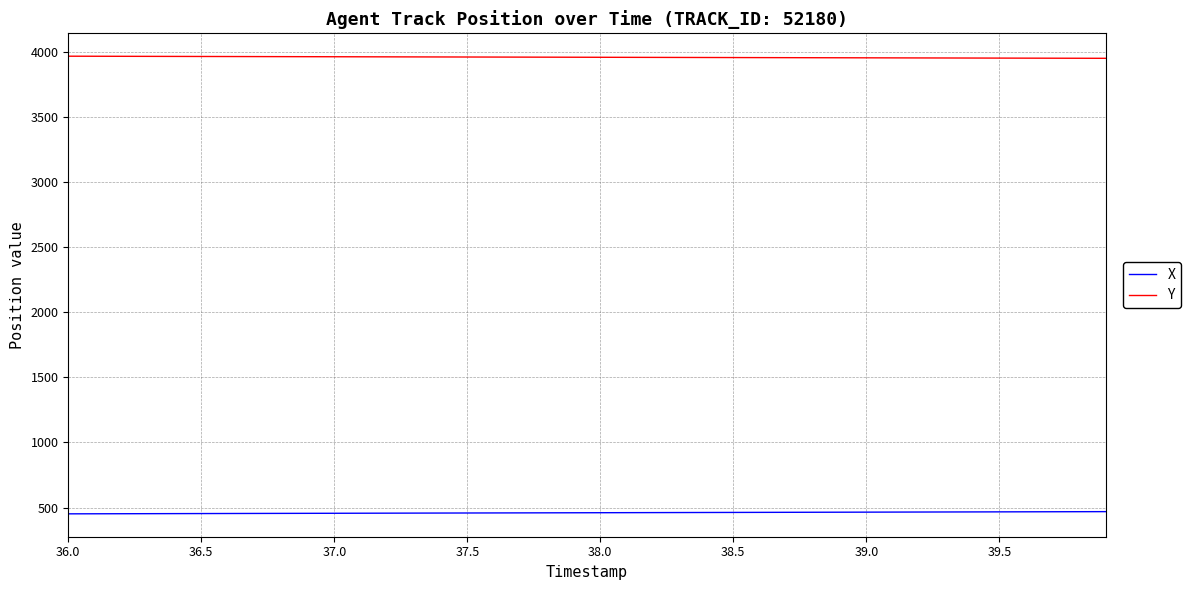

What are all the series names shown in the legend?

X, Y